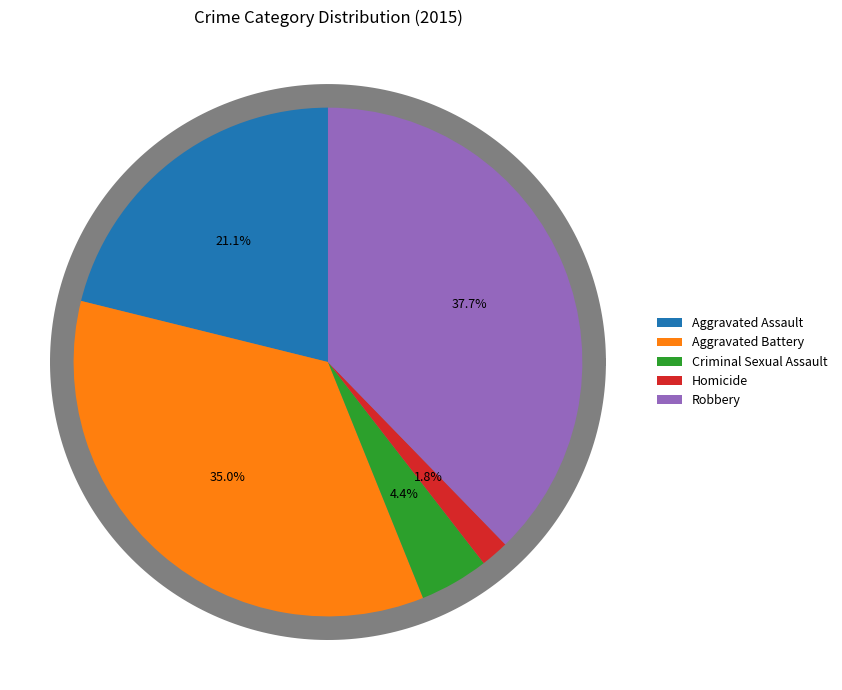

Approximately how many times larger is the value at Homicide compared to Aggravated Assault?

0.1